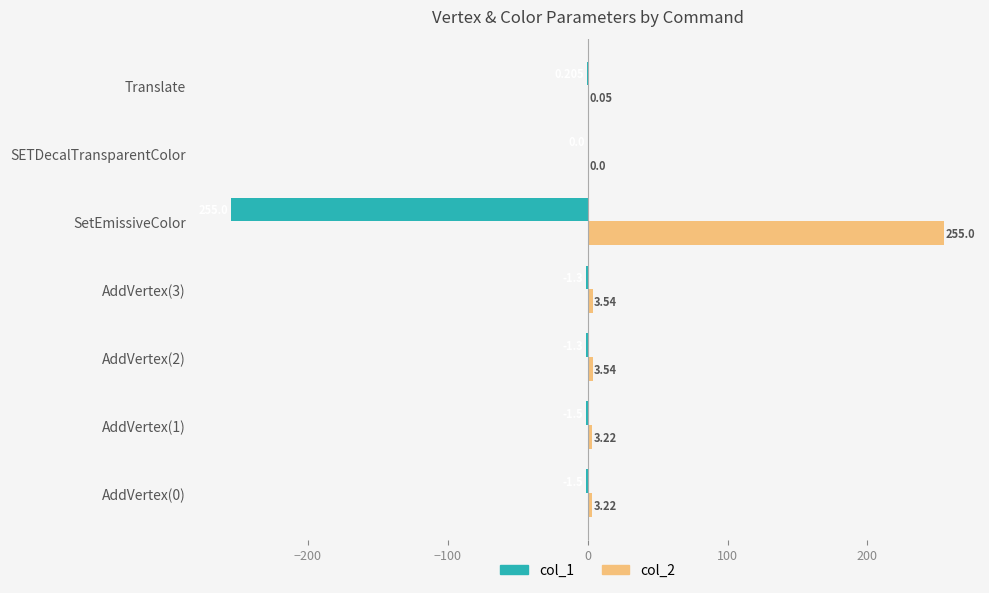

Which label corresponds to the largest value in the chart?

SetEmissiveColor